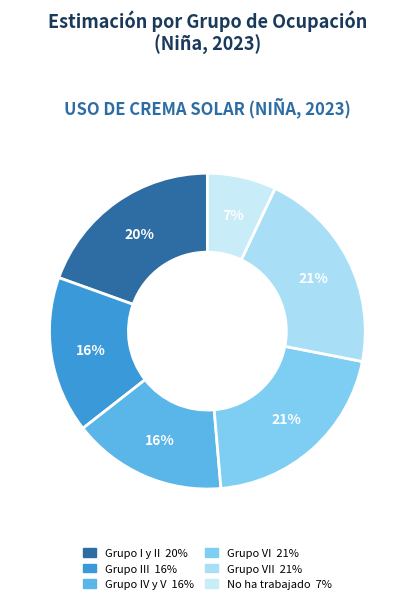

How many slices are in this pie chart?

6